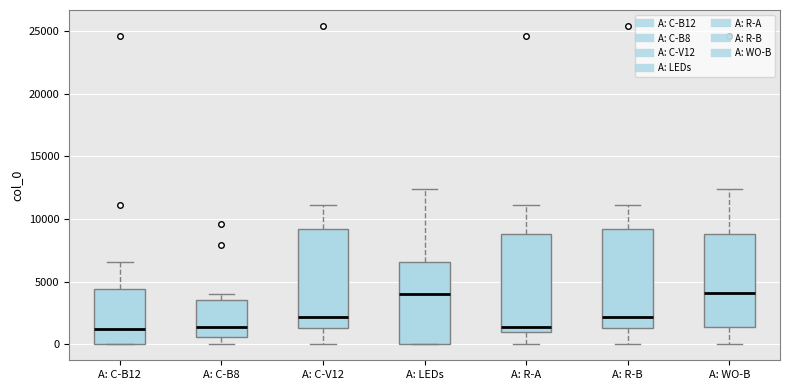

Reading left to right, read every box against the y-axis: the position of its median line, the range the box covers, and the ends of its whiskers. The values are not printed on the chart, so give them approximately, as read against the axis.

A: C-B12: median 1000, box 0 to 4500, whiskers 0 to 6500
A: C-B8: median 1500, box 500 to 3500, whiskers 0 to 4000
A: C-V12: median 2000, box 1500 to 9000, whiskers 0 to 11000
A: LEDs: median 4000, box 0 to 6500, whiskers 0 to 12500
A: R-A: median 1500, box 1000 to 9000, whiskers 0 to 11000
A: R-B: median 2000, box 1500 to 9000, whiskers 0 to 11000
A: WO-B: median 4000, box 1500 to 9000, whiskers 0 to 12500